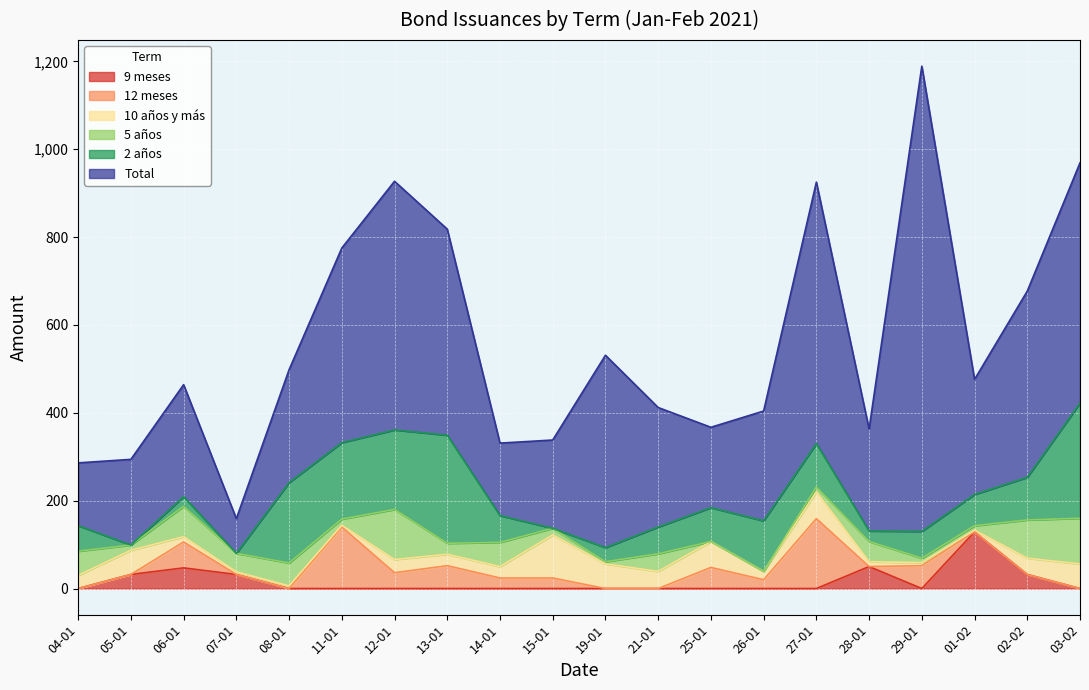

What is the maximum value for 10 años y más?

98